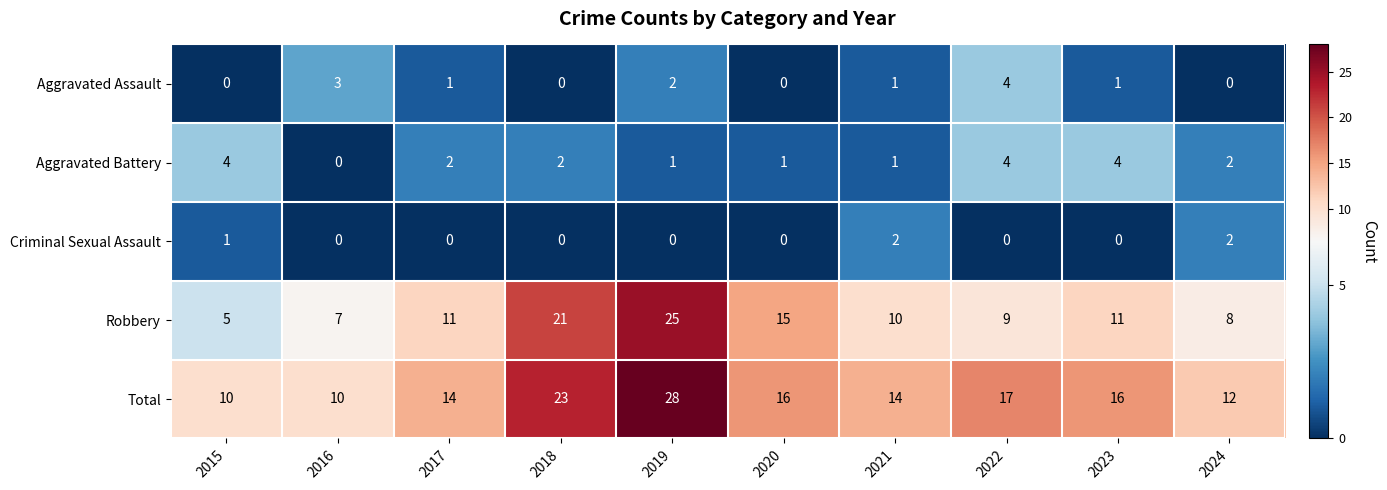

Which series has the largest range (max minus min)?

Robbery